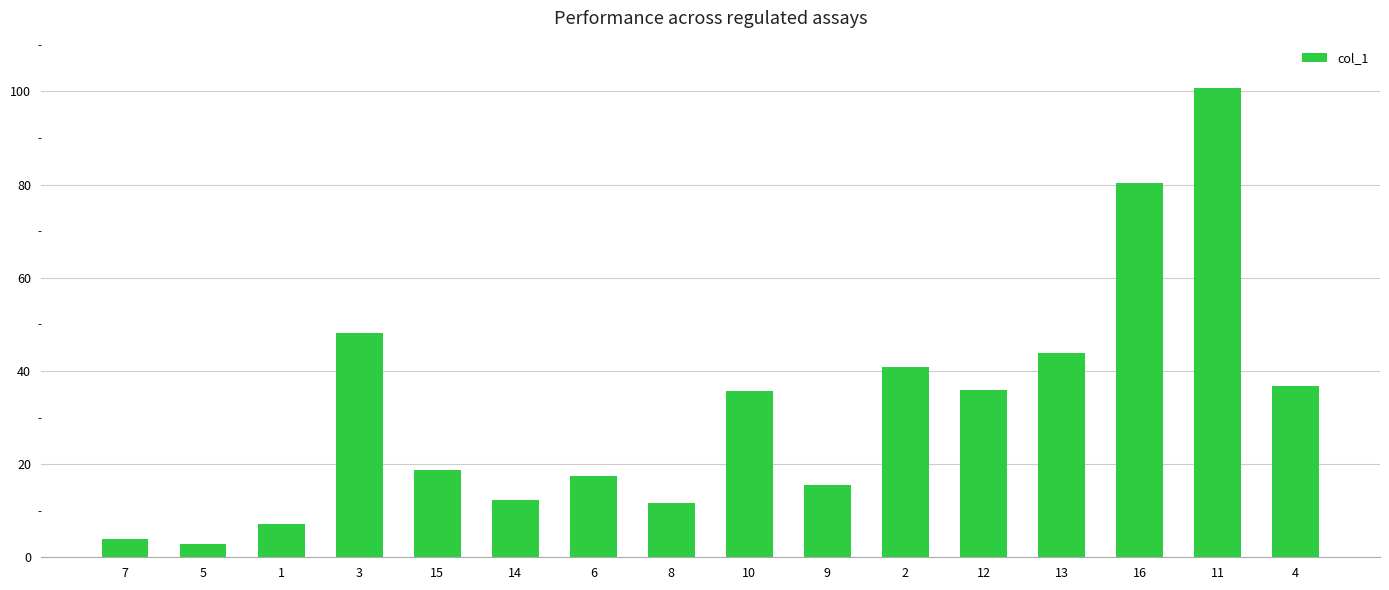

What is the value of the 5th bar from the left?

18.8